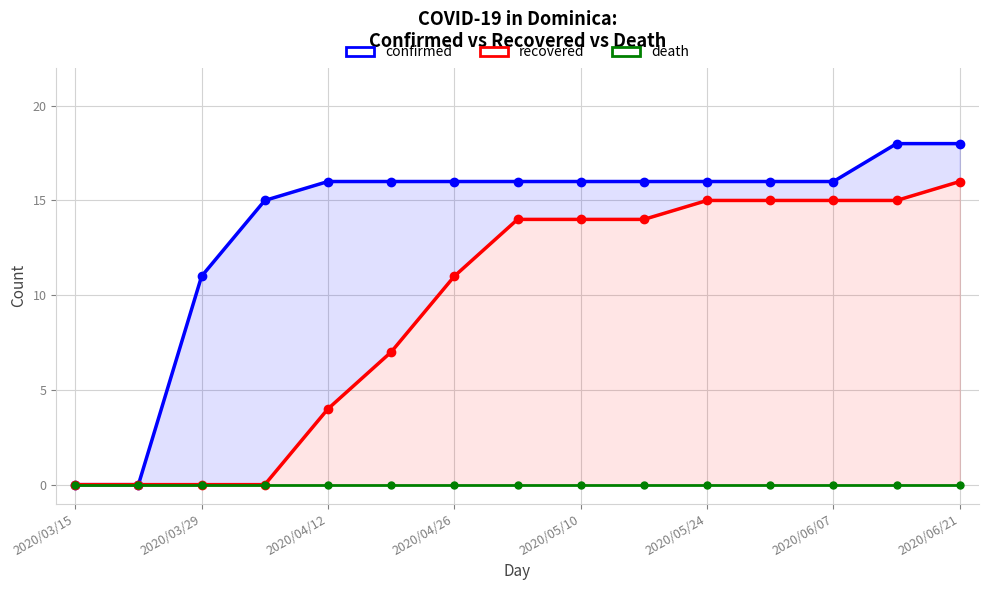

Does the chart display data point markers on the line(s)?

Yes